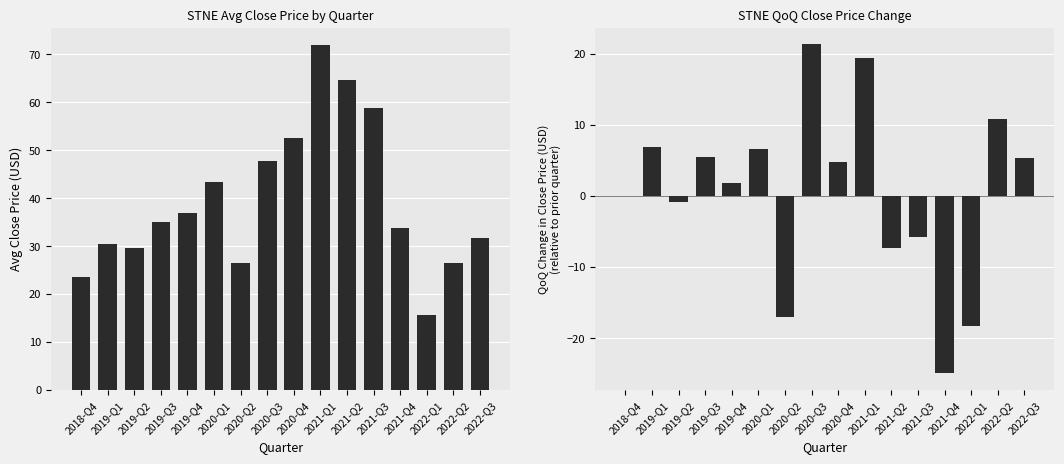

Rank the categories by avg_close_price value from lowest to highest.

2022-Q1, 2018-Q4, 2020-Q2, 2022-Q2, 2019-Q2, 2019-Q1, 2022-Q3, 2021-Q4, 2019-Q3, 2019-Q4, 2020-Q1, 2020-Q3, 2020-Q4, 2021-Q3, 2021-Q2, 2021-Q1